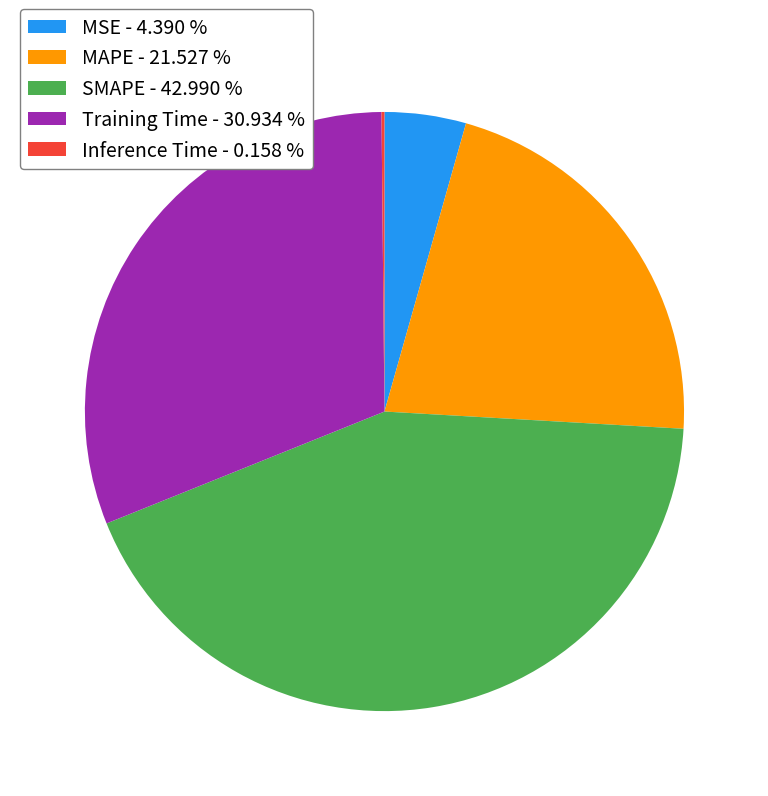

Is there any slice that represents more than half of the pie?

No